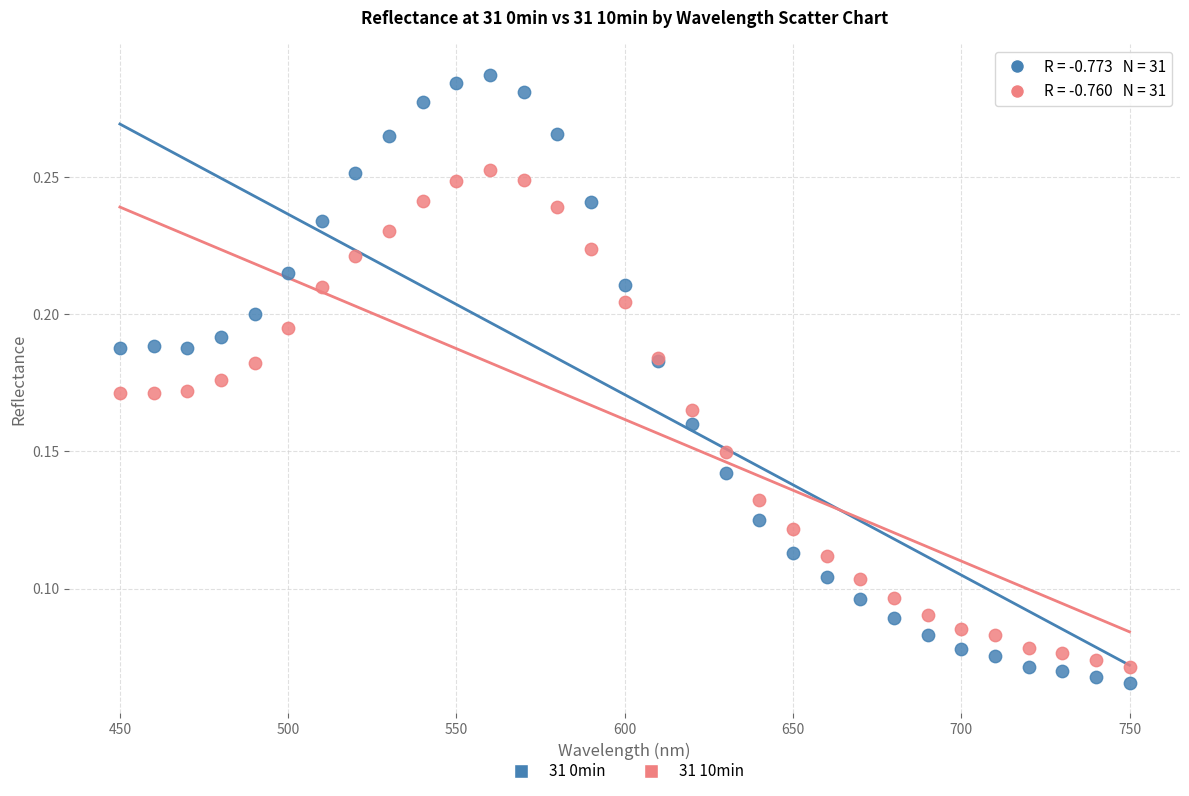

Which series has the widest spread of Y values?

31 0min